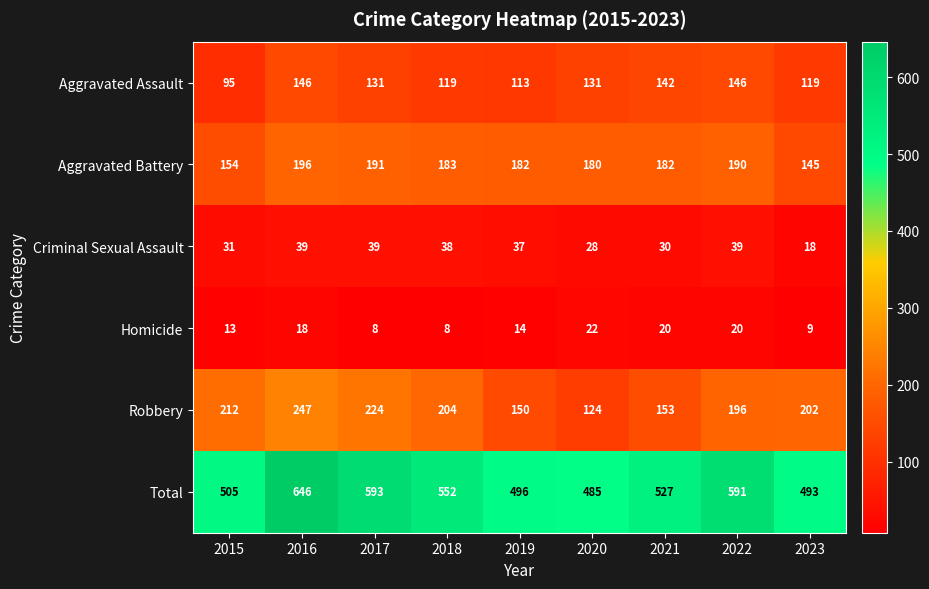

At which category is the sum across all series the highest?

2016